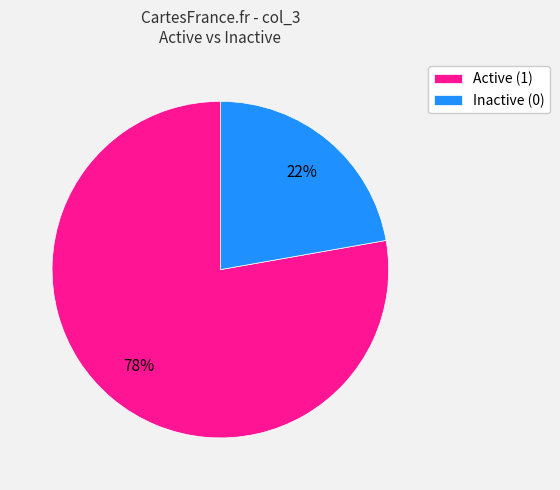

How many slices are in this pie chart?

2